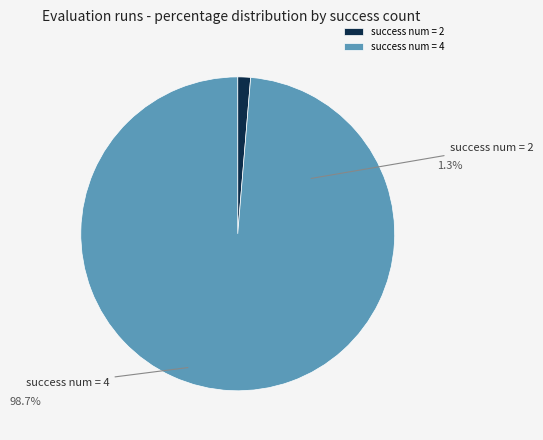

Which slice is the smallest?

success num = 2